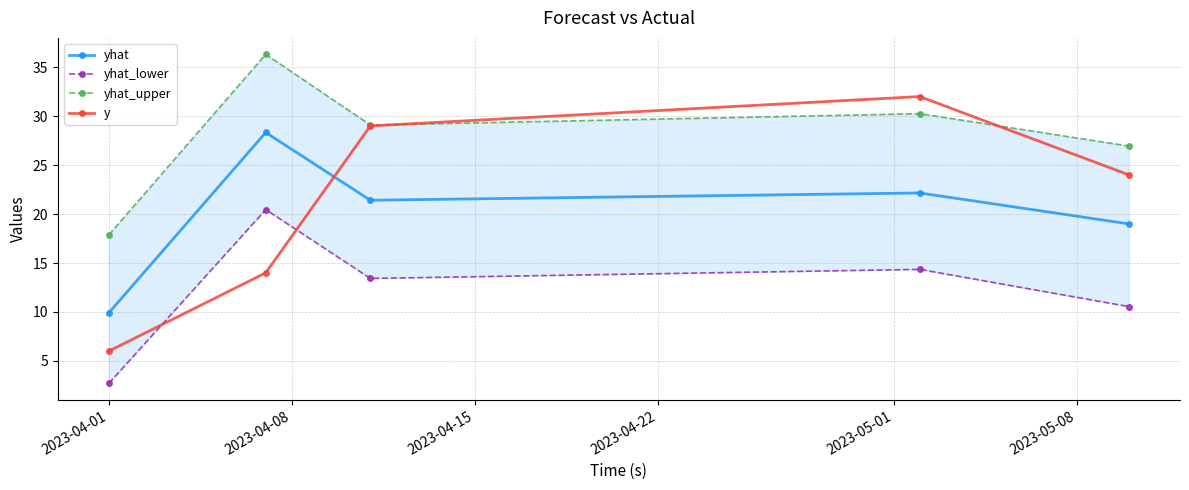

Reading left to right, transcribe all the data shown in this chart.

yhat: 9.9	28.3	21.4	22.2	19.0
yhat_lower: 2.7	20.5	13.4	14.4	10.5
yhat_upper: 17.9	36.3	29.1	30.3	26.9
y: 6.0	14.0	29.0	32.0	24.0